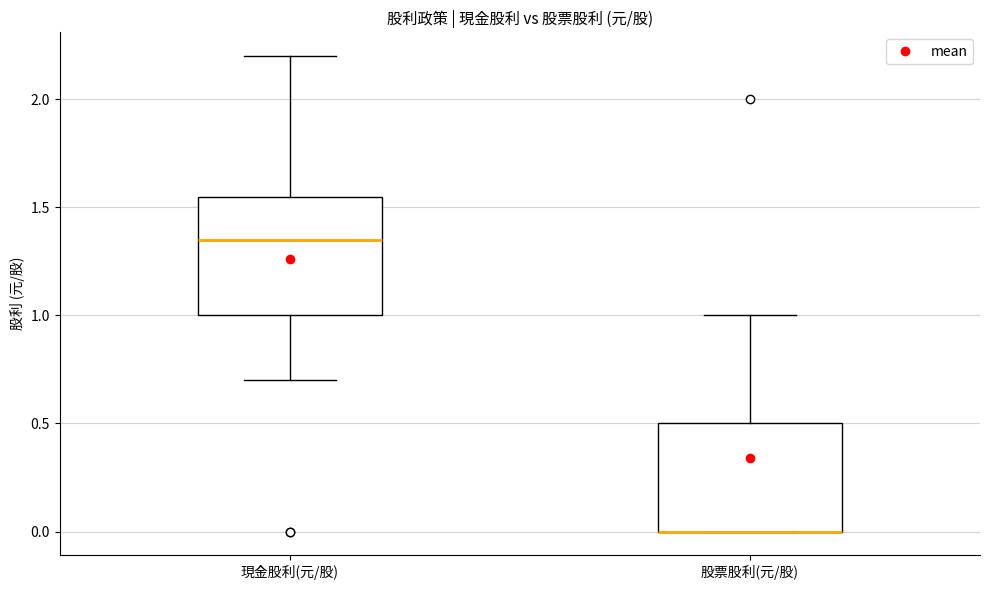

Reading left to right, read every box against the y-axis: the position of its median line, the range the box covers, and the ends of its whiskers. The values are not printed on the chart, so give them approximately, as read against the axis.

現金股利(元/股): median 1.35, box 1.00 to 1.55, whiskers 0.70 to 2.20
股票股利(元/股): median 0.00 (drawn on the box's lower edge), box 0.00 to 0.50, whiskers 0.00 to 1.00